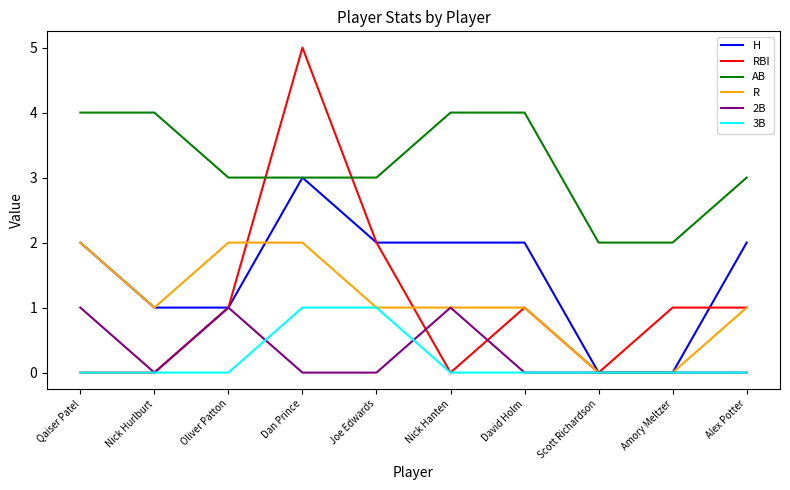

At which category does the chart reach its peak across all series?

Dan Prince